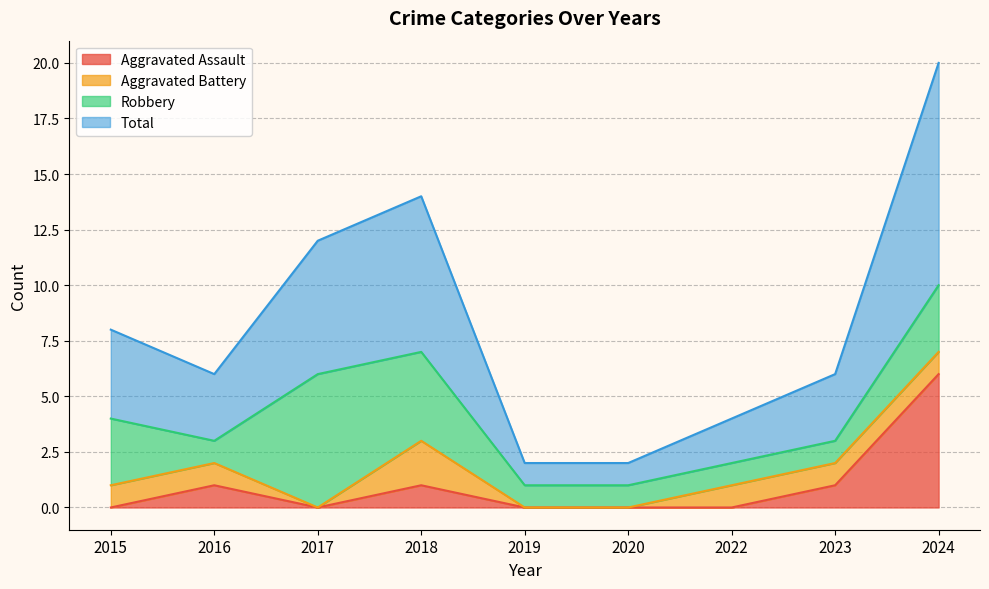

How many interior local peaks does the Aggravated Assault series have?

2